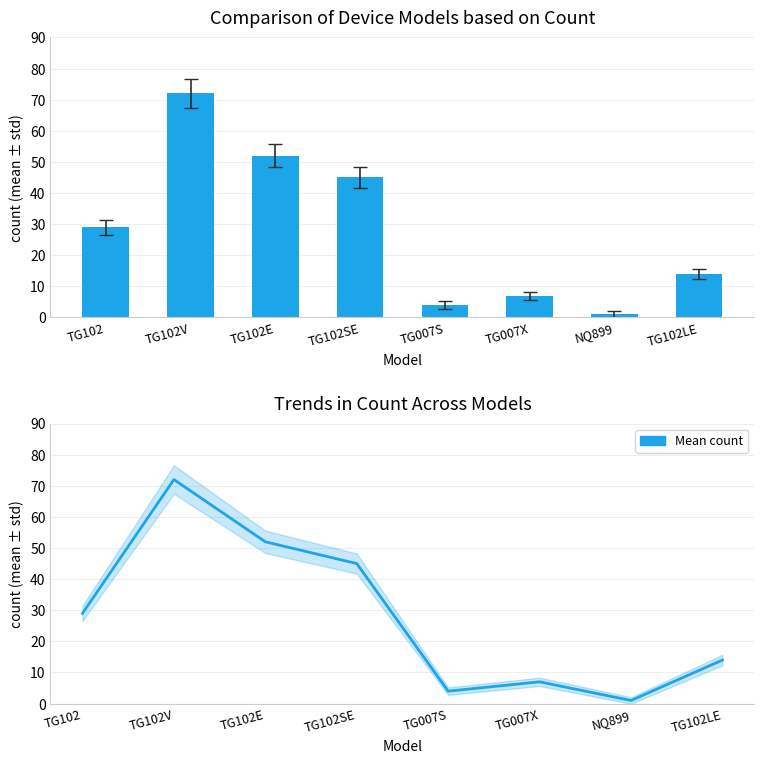

What is the average value of the Mean device count series?

28